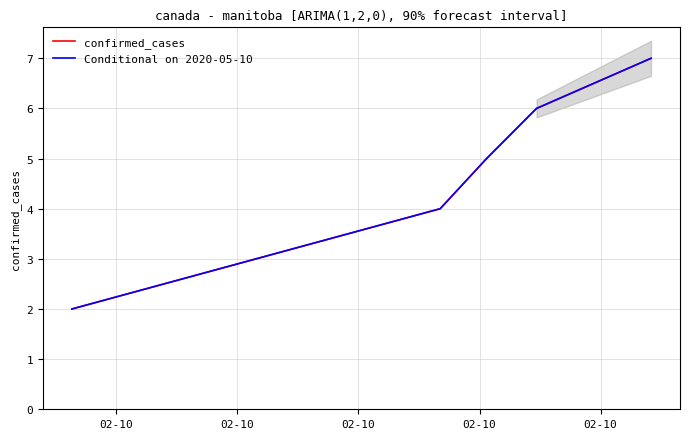

Count the confirmed_cases values in the range 4 to 6.

3